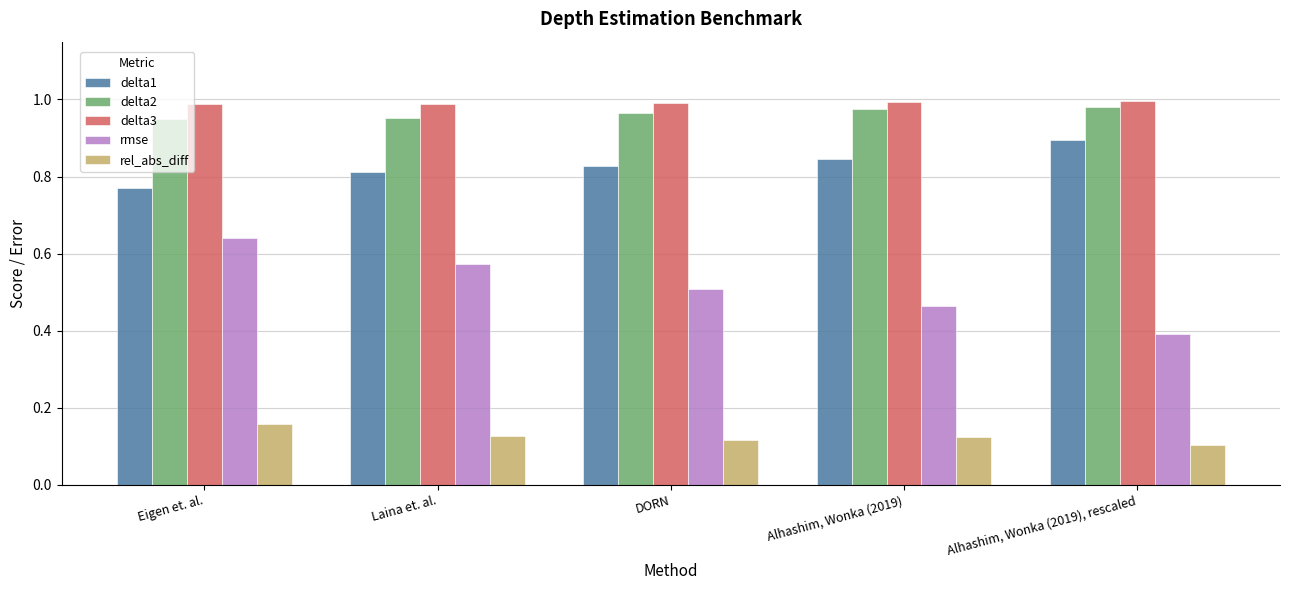

The value of delta1 at DORN is 1.3. True or false?

False